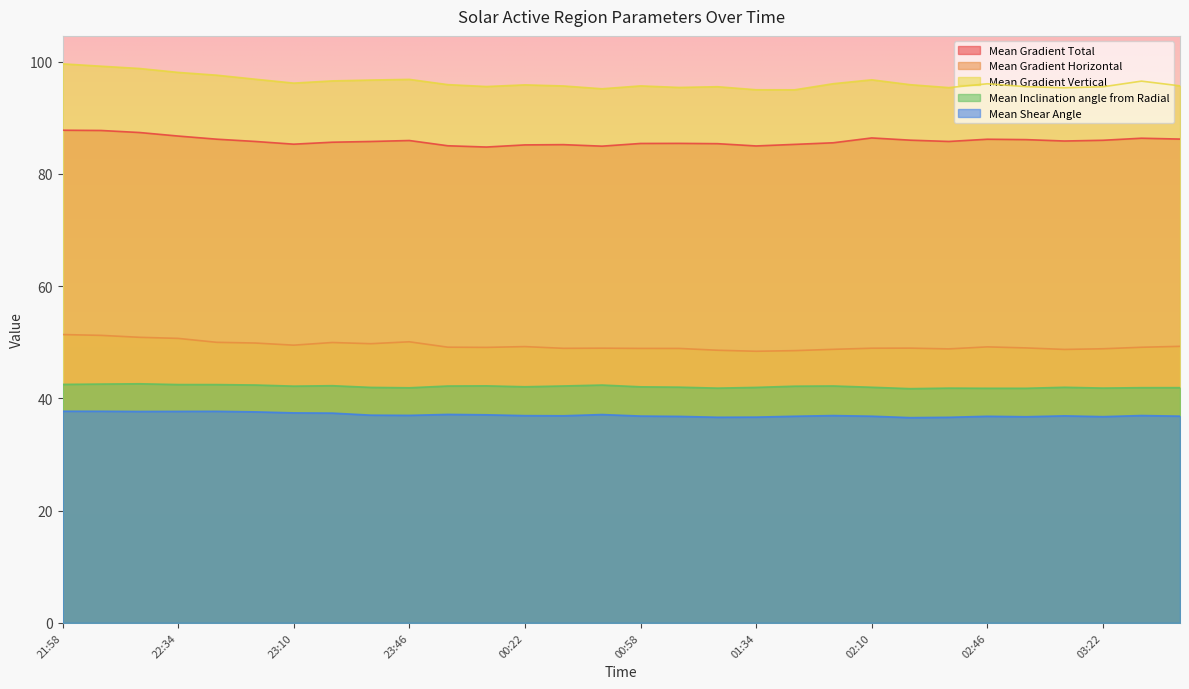

Rank the categories by Mean Gradient Total value from highest to lowest.

21:58, 22:10, 22:22, 22:34, 02:10, 03:34, 03:46, 22:46, 02:46, 02:58, 02:22, 03:22, 23:46, 03:10, 22:58, 02:34, 23:34, 23:22, 01:58, 01:10, 00:58, 01:22, 23:10, 01:46, 00:34, 00:22, 23:58, 01:34, 00:46, 00:10